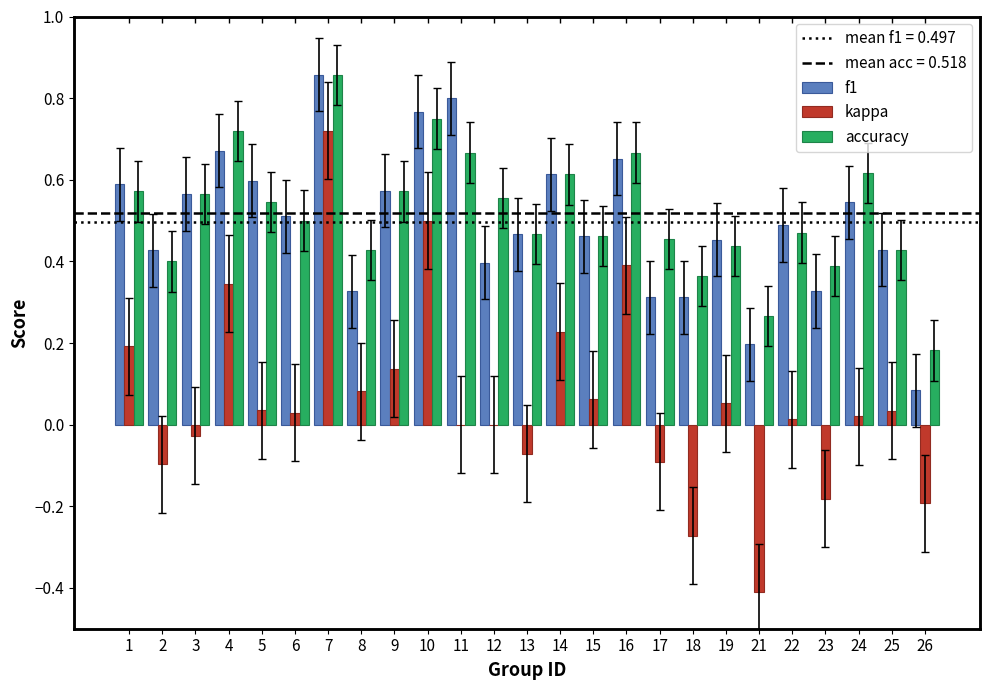

Where is kappa nearest to the value 0?

11